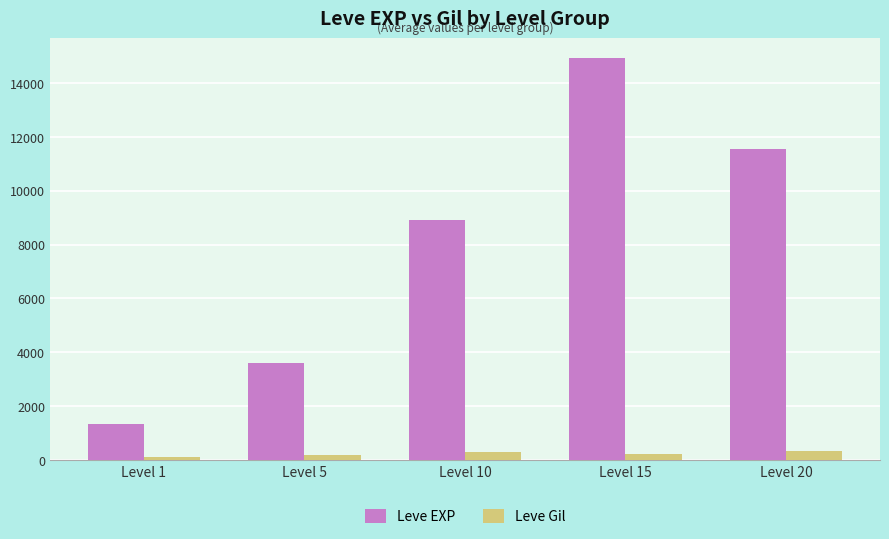

What is the highest value of the Leve EXP series?

14920